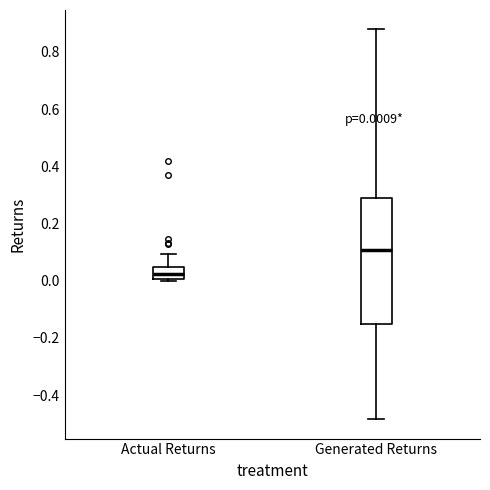

Which box's median line is the highest?

Generated Returns